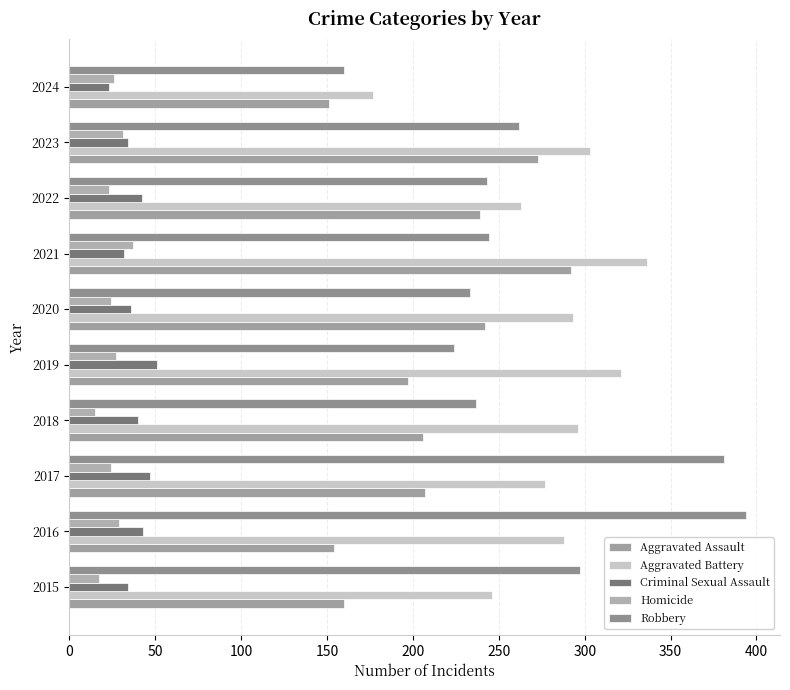

What is the minimum value for Robbery?

160